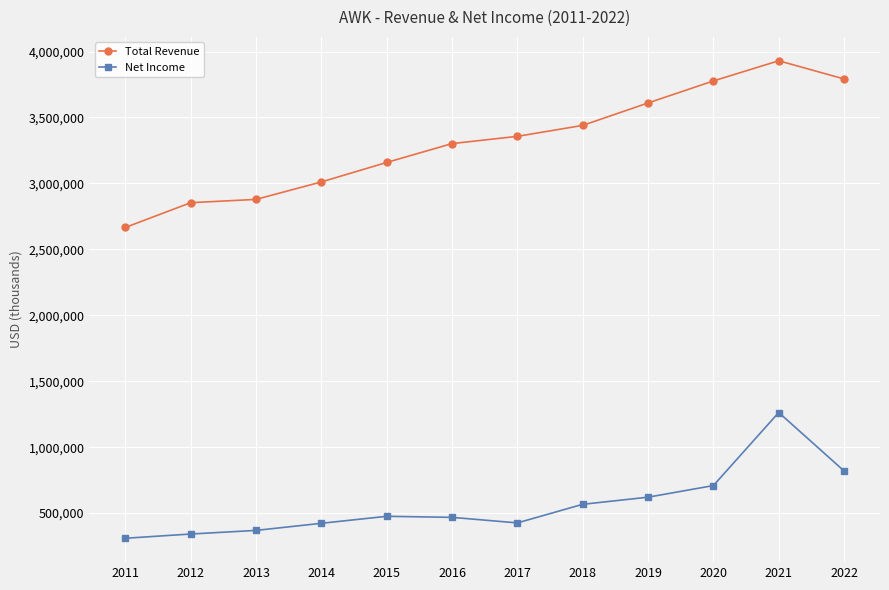

List the series in order of their peak value, lowest first.

Net Income, Total Revenue